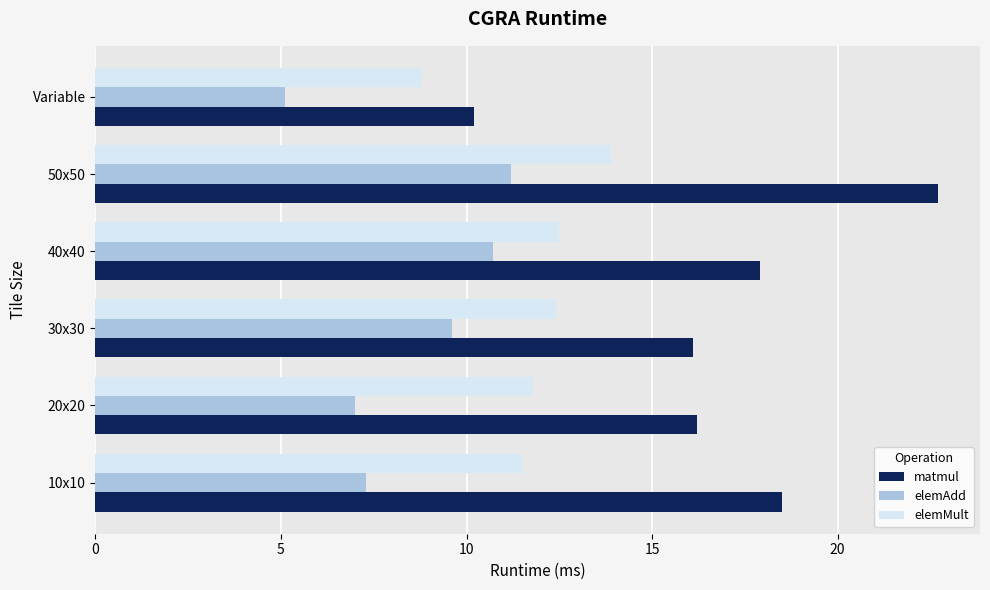

Rank the series at 10x10 from lowest to highest value.

elemAdd, elemMult, matmul